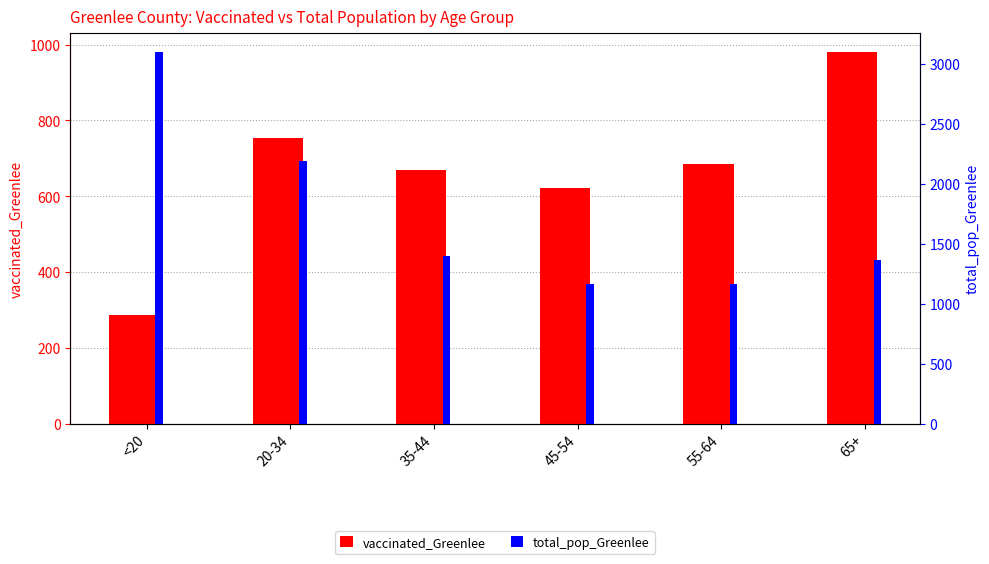

What is the label of the 6th bar from the left?

65+